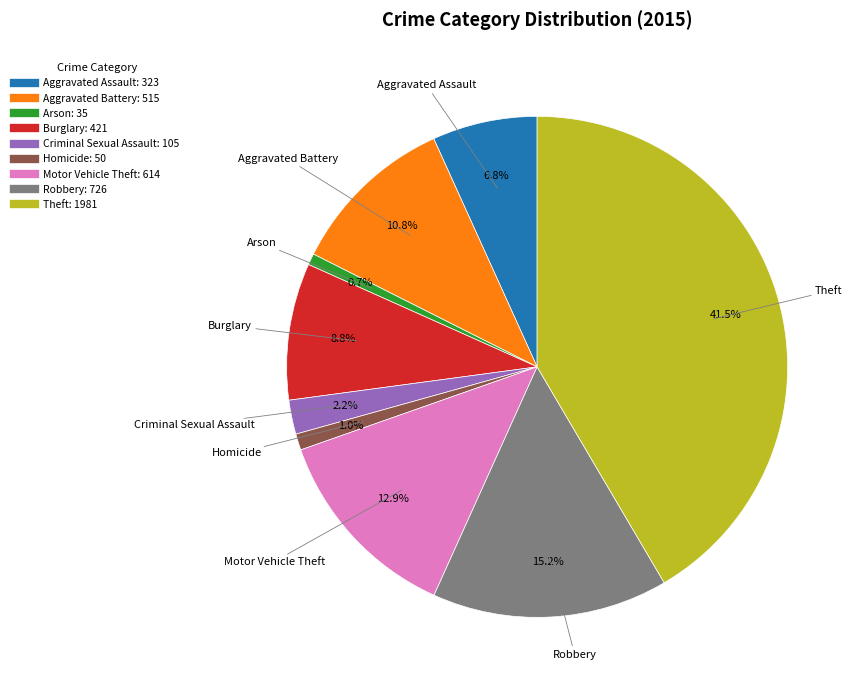

Is there a majority slice in this chart?

No